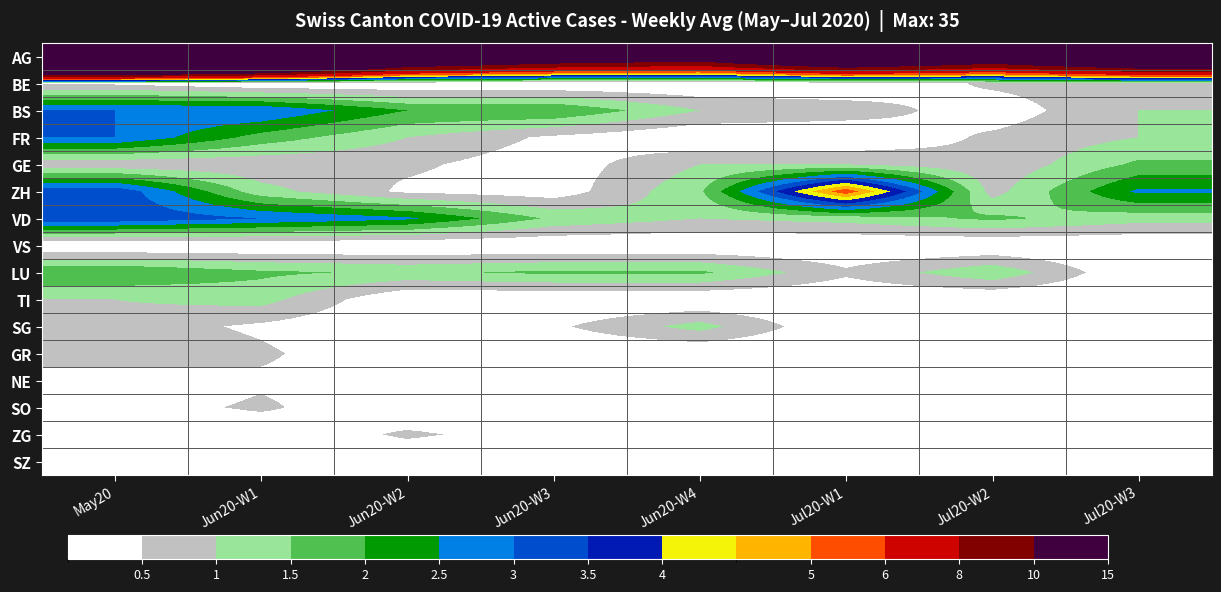

What is the spread (max minus min) of values at Jul20-W2?

13.6